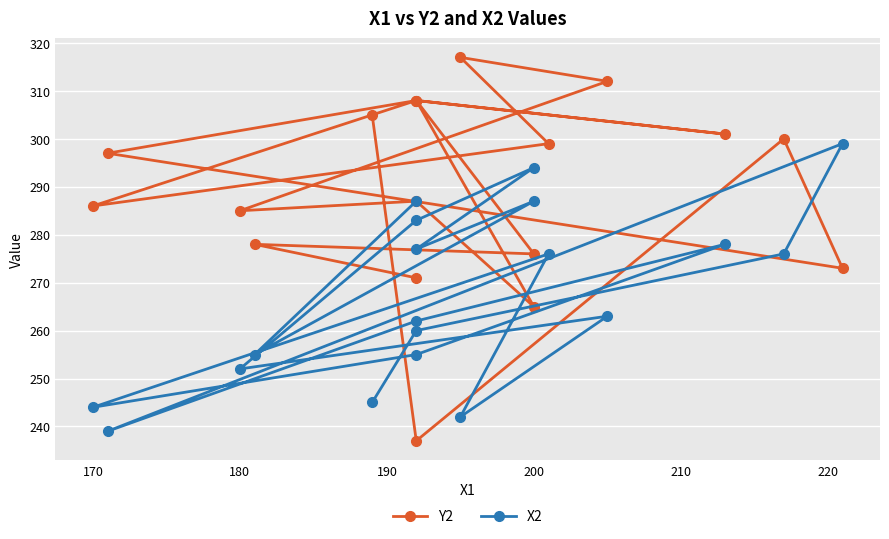

What is the value of the Y2 point at the 8th from the left?

308